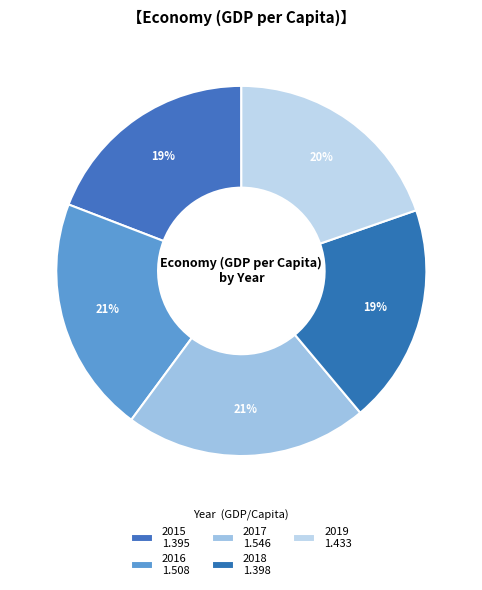

How many segments does this pie chart have?

5